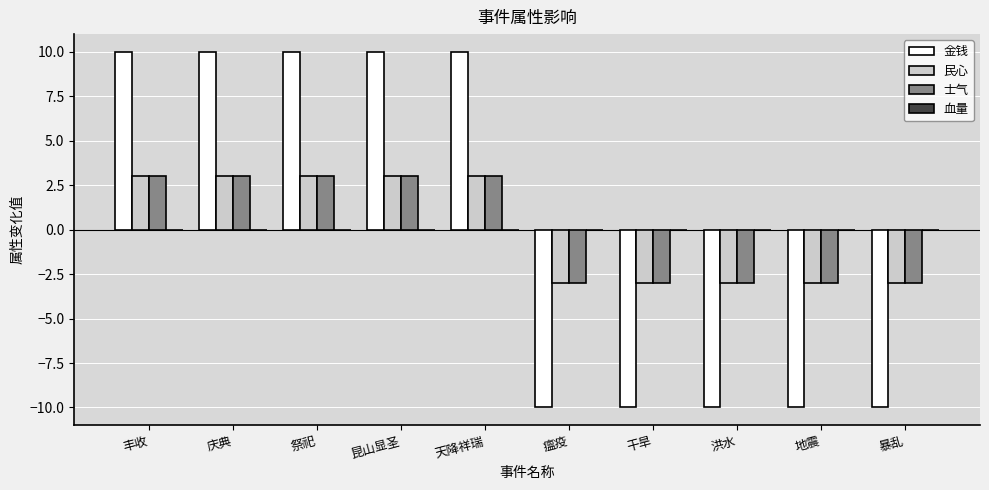

What is the highest value of the 金钱 series?

10